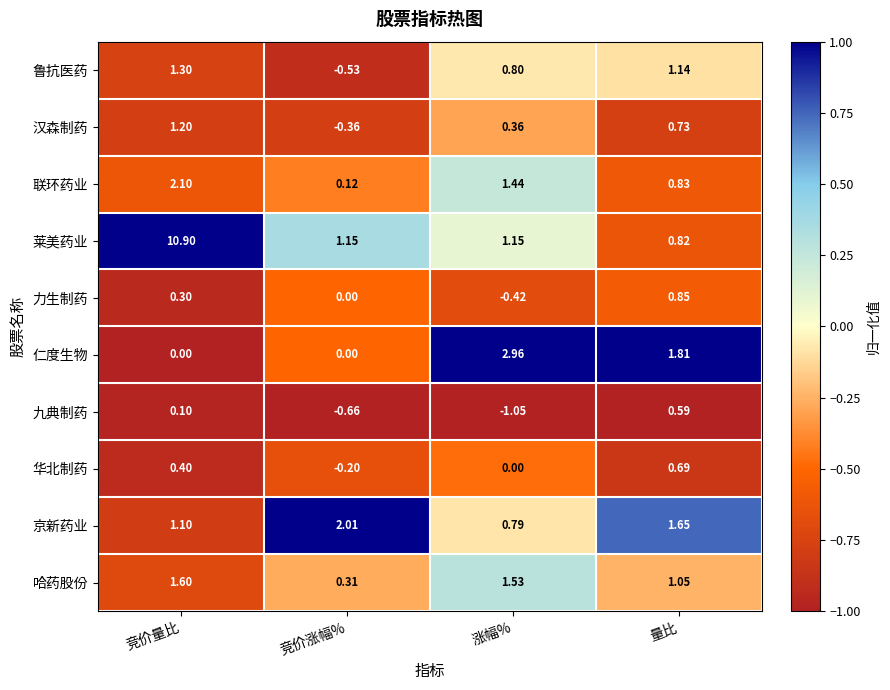

At which label does 莱美药业 reach its minimum?

量比